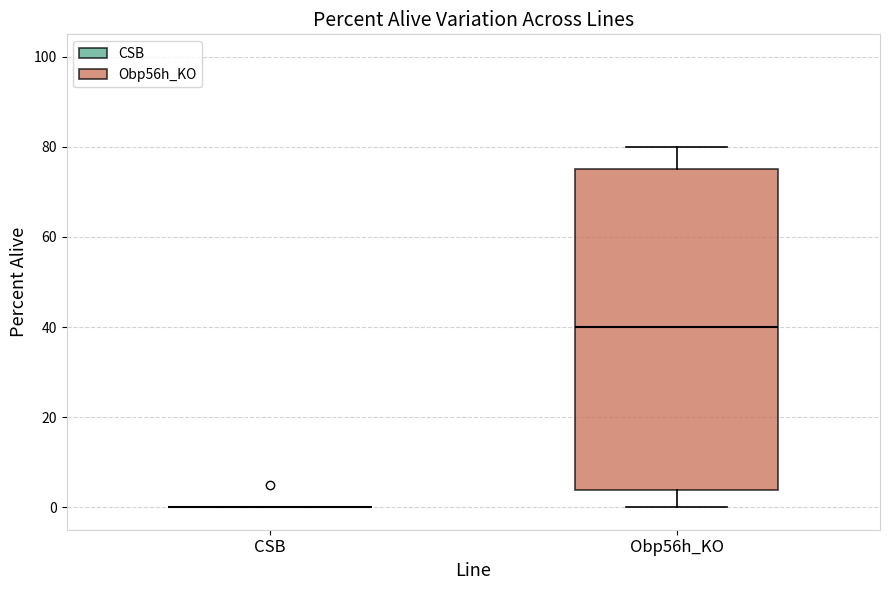

Comparing the boxes themselves (not the whiskers), which one is the tallest?

Obp56h_KO